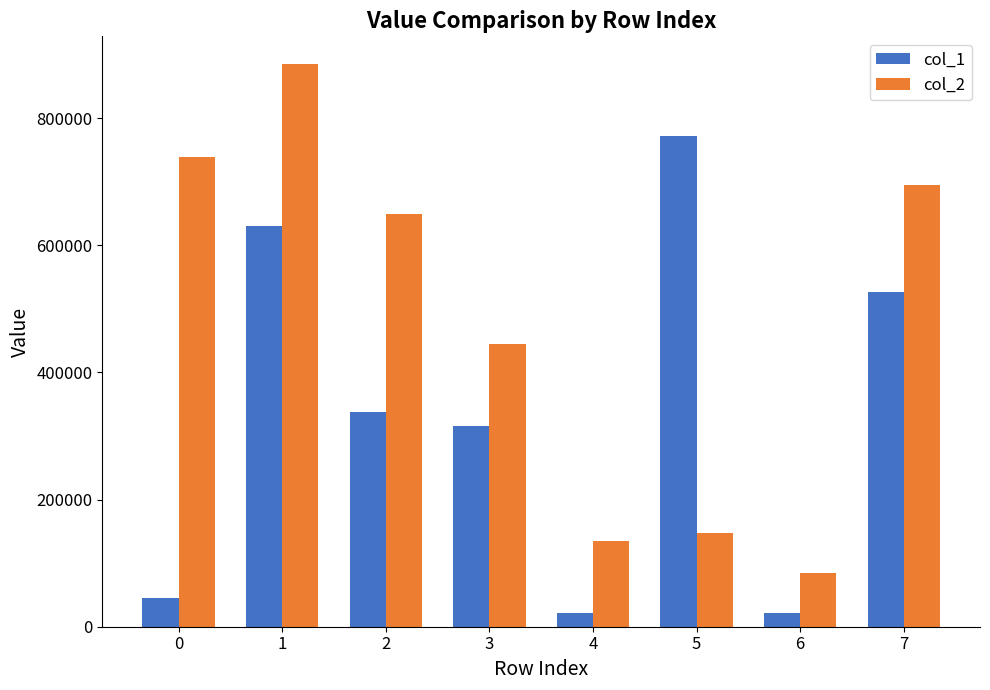

What are all the series names shown in the legend?

col_1, col_2